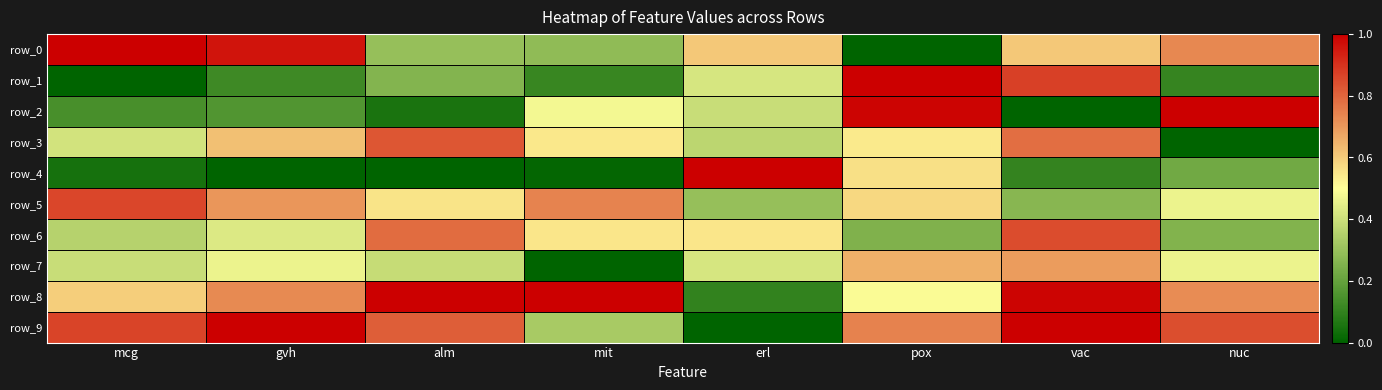

What is the difference between the maximum and minimum values in the row_3 series?

0.8